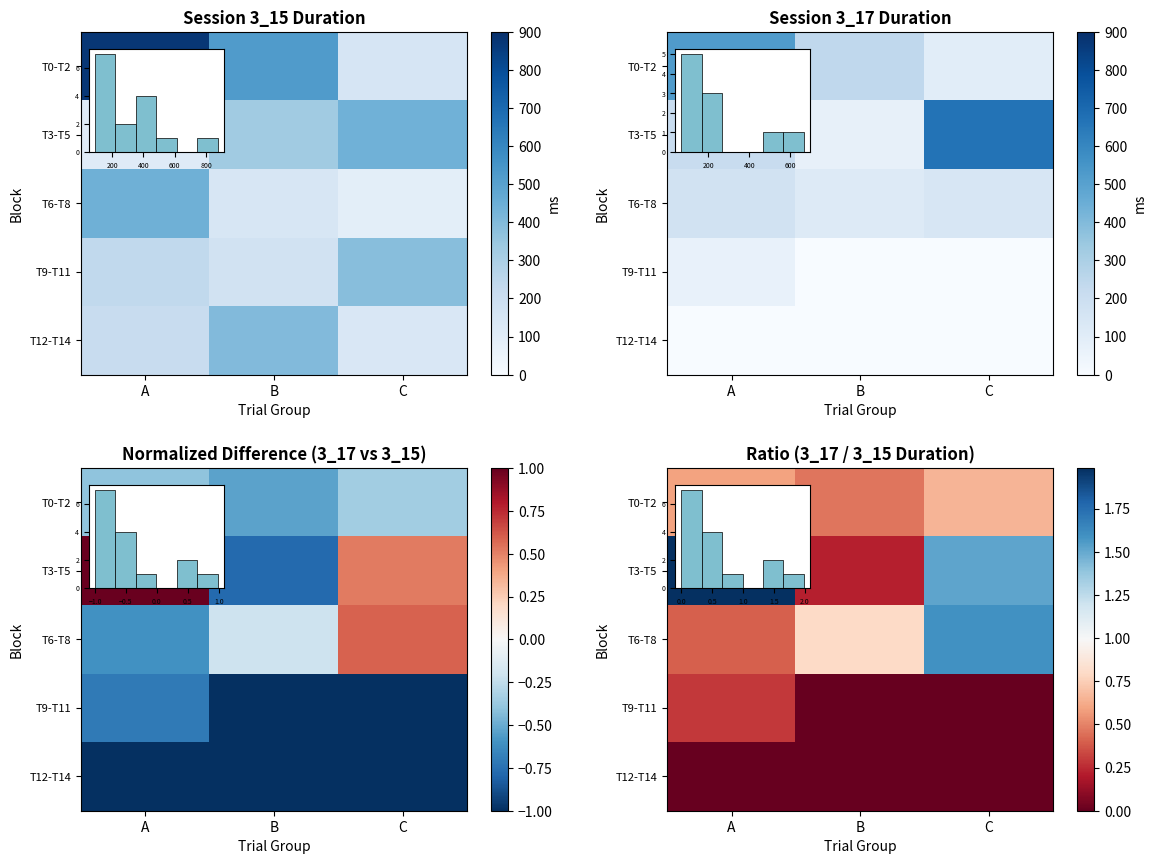

What is the difference between the row_0 values at B and C?

0.2